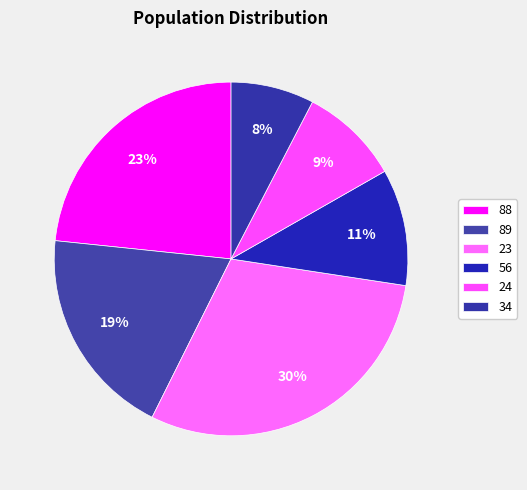

Rank the categories by value from highest to lowest.

23, 88, 89, 56, 24, 34